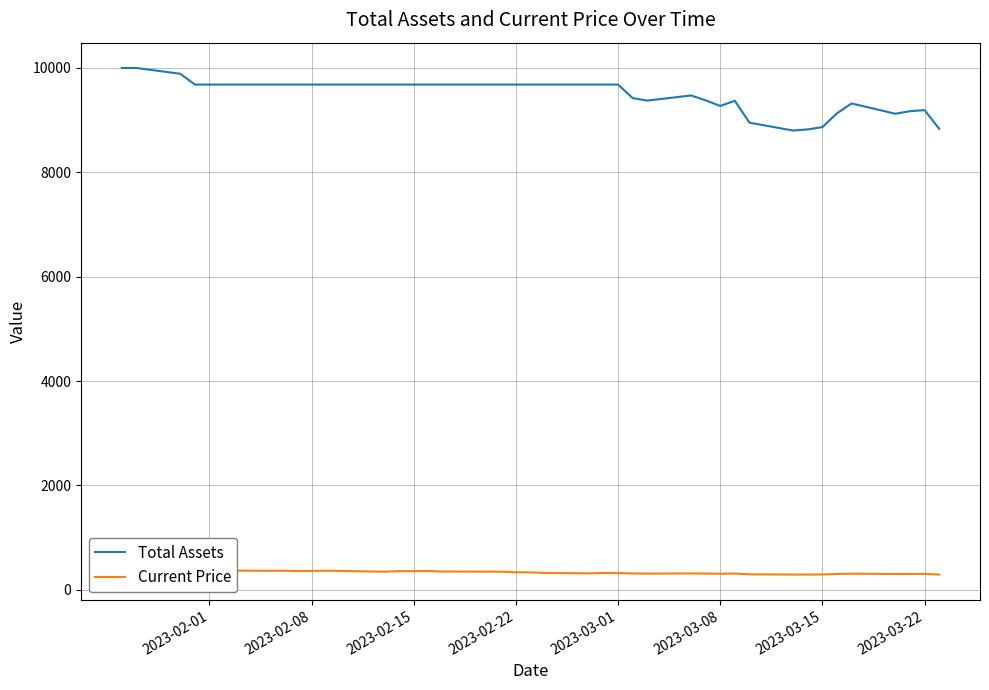

Is this an area chart (filled region under the line)?

No